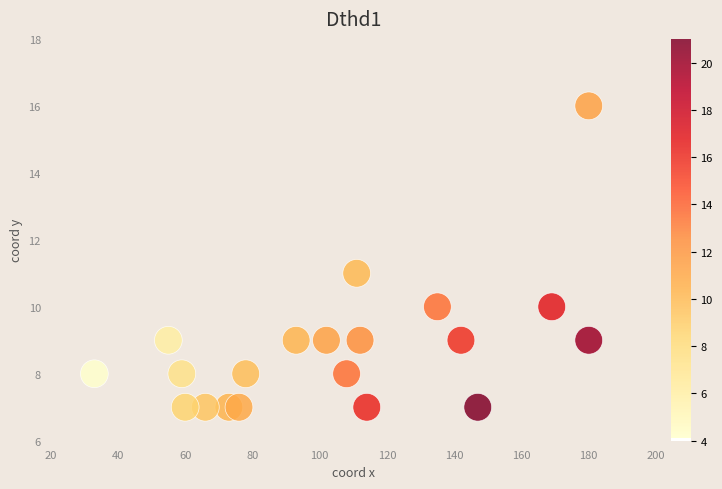

What is the range of Y values (max minus min)?

9